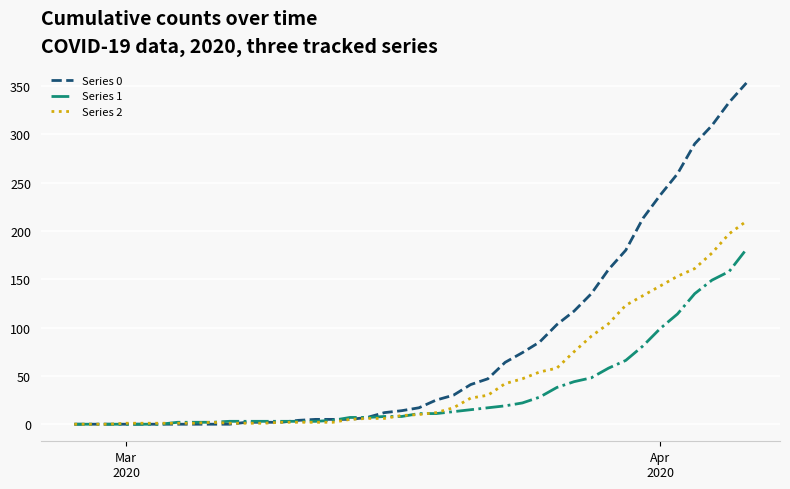

Rank the series by their maximum value, from highest to lowest.

Series 0, Series 2, Series 1